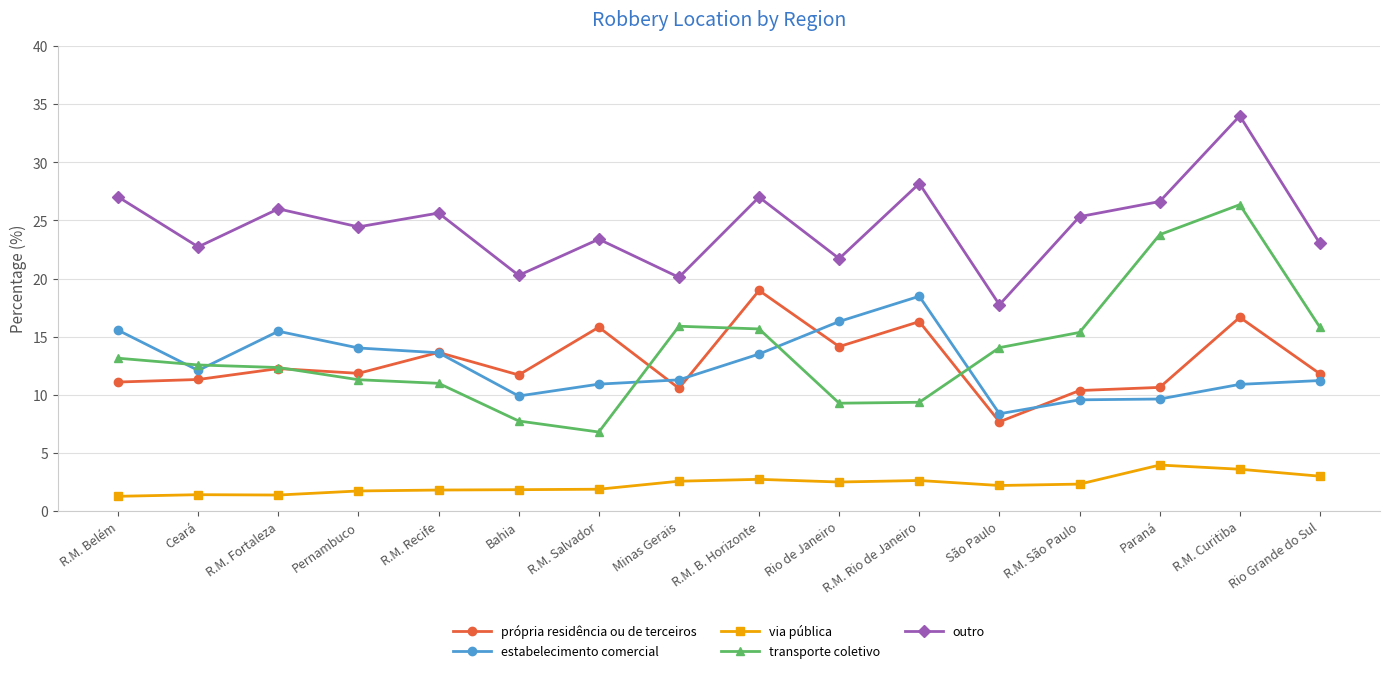

How many interior local valleys does the outro series have?

6